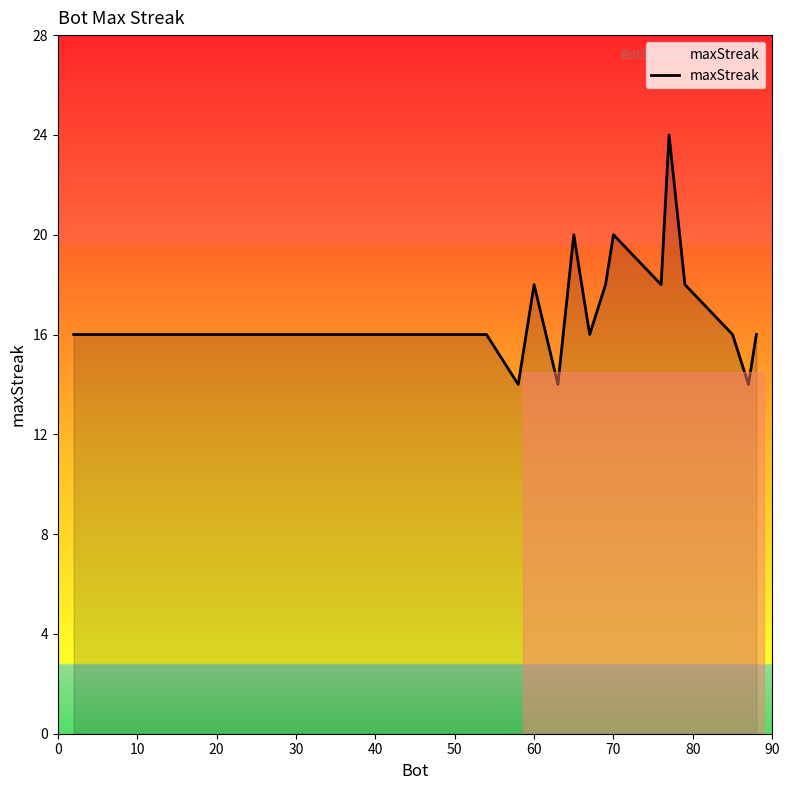

How many series are shown in this chart?

1